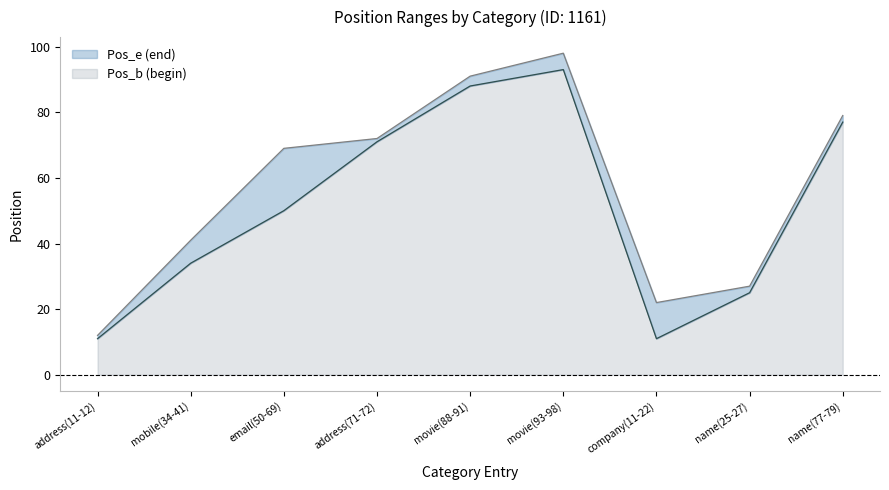

The Pos_e series shows 72 at address(71-72). True or false?

True